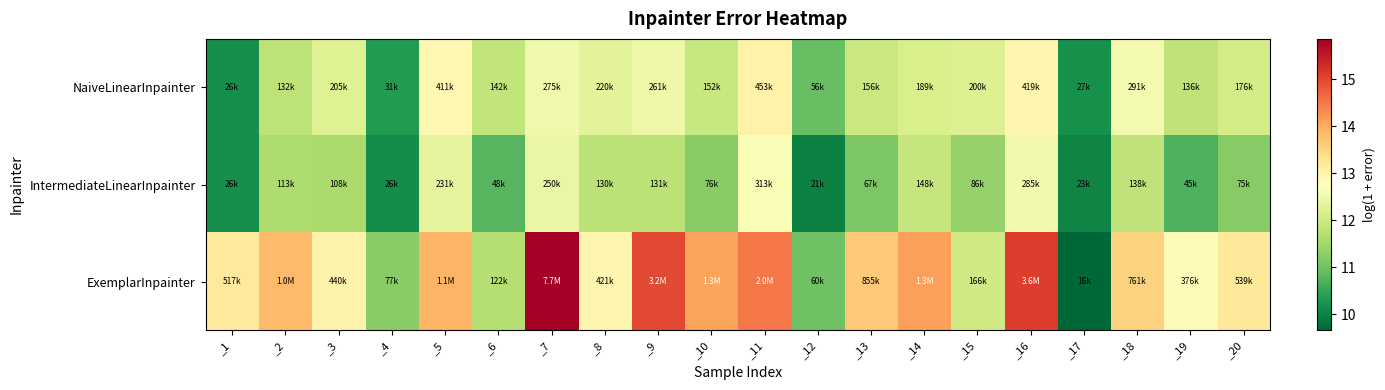

At how many categories does at least one series exceed 11?

18